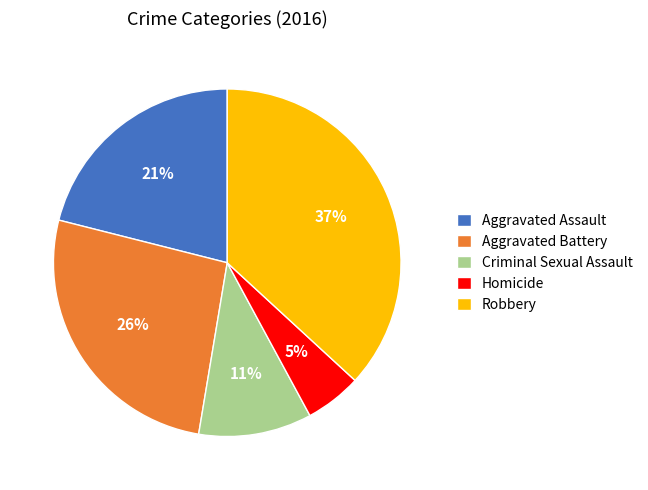

Which has a higher value, Robbery or Criminal Sexual Assault?

Robbery